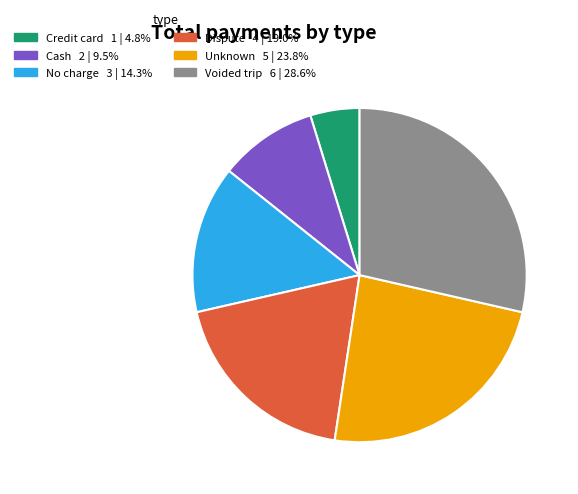

Which slice is the largest?

Voided trip